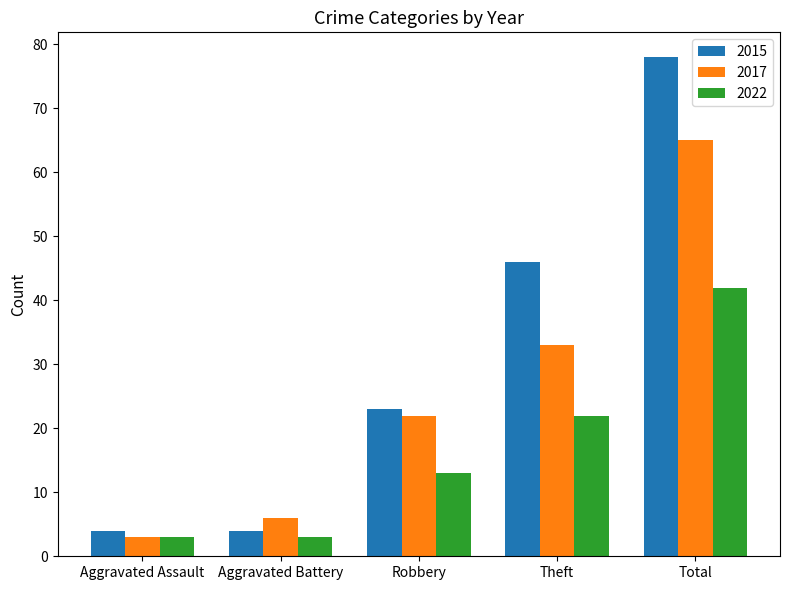

What is the difference between the highest and lowest values at Aggravated Battery?

3